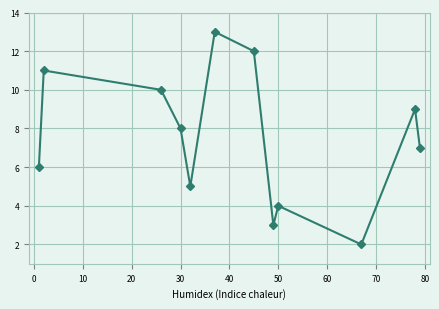

How many series are shown in this chart?

1